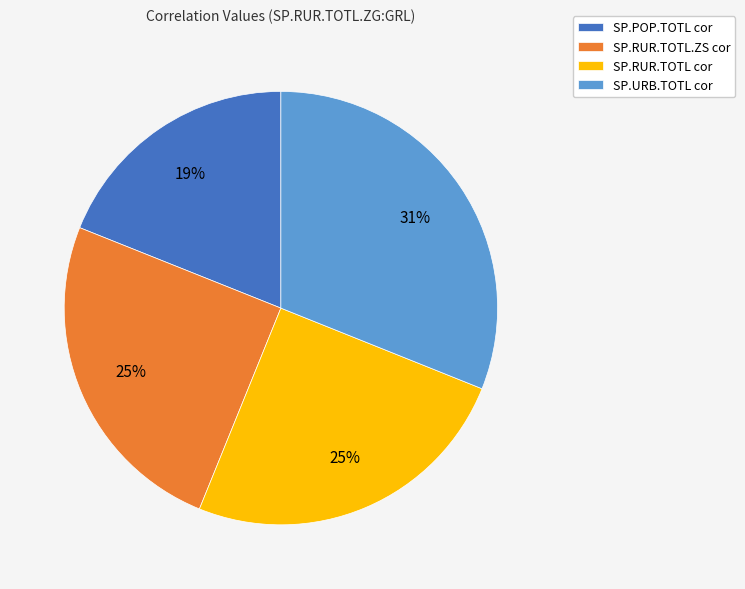

Which slice is the smallest?

SP.POP.TOTL cor